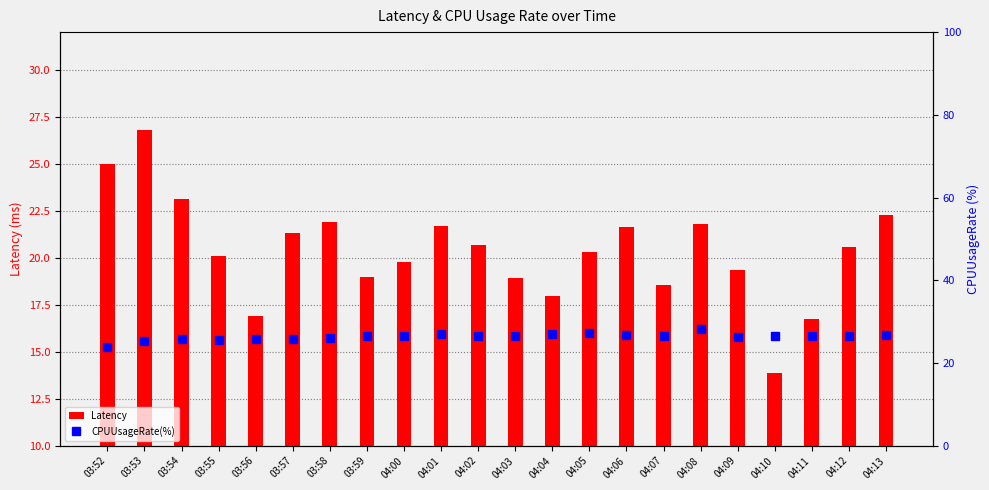

Where is Latency nearest to the value 20?

03:55